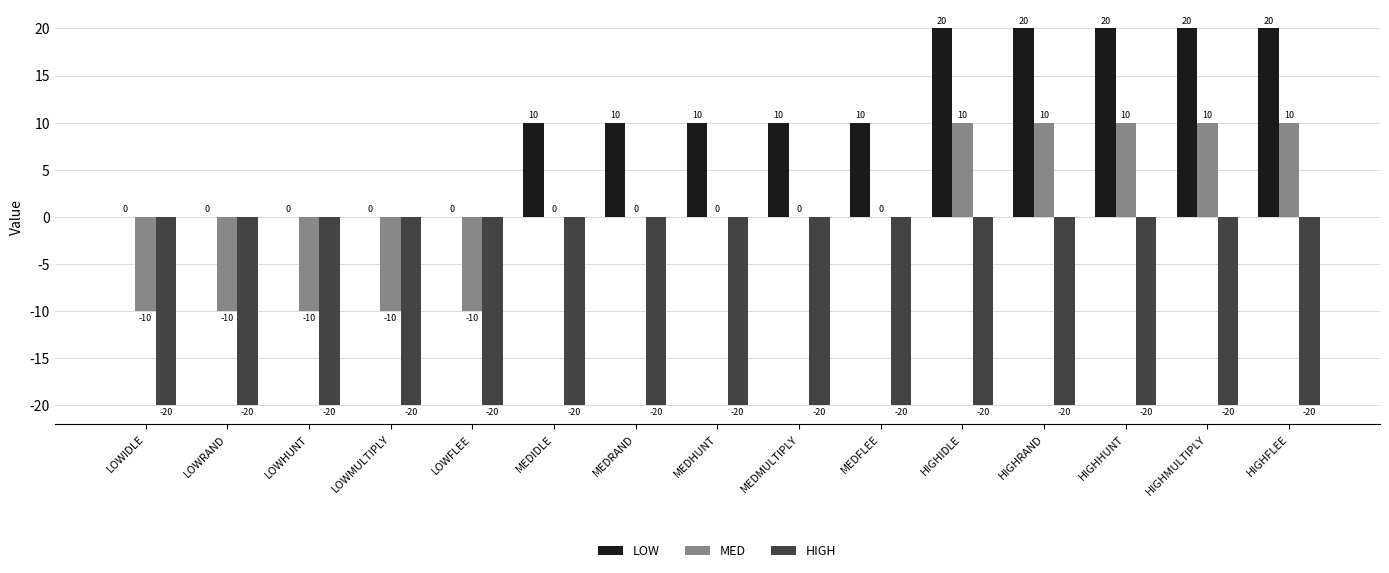

How many groups of bars are there?

15